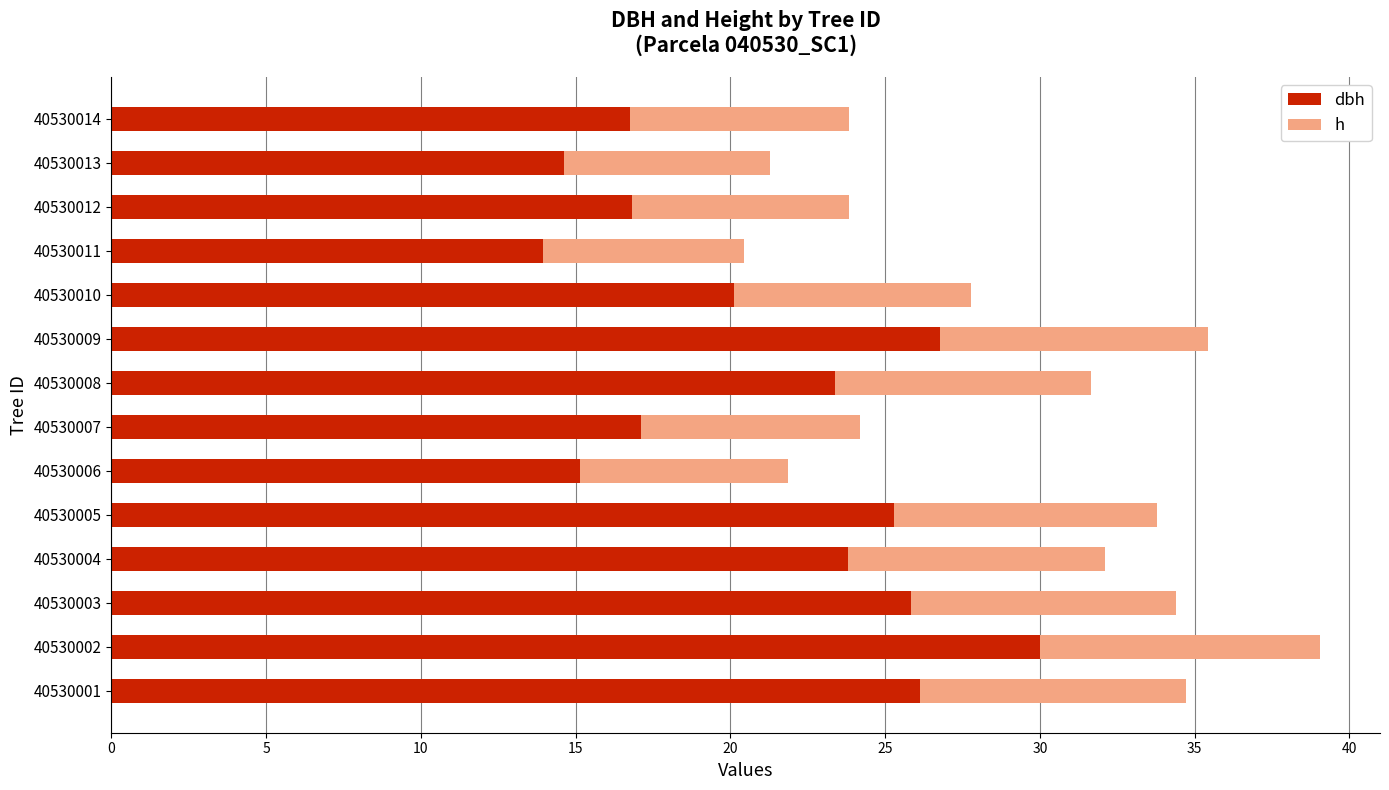

At which category is the sum across all series the highest?

40530002